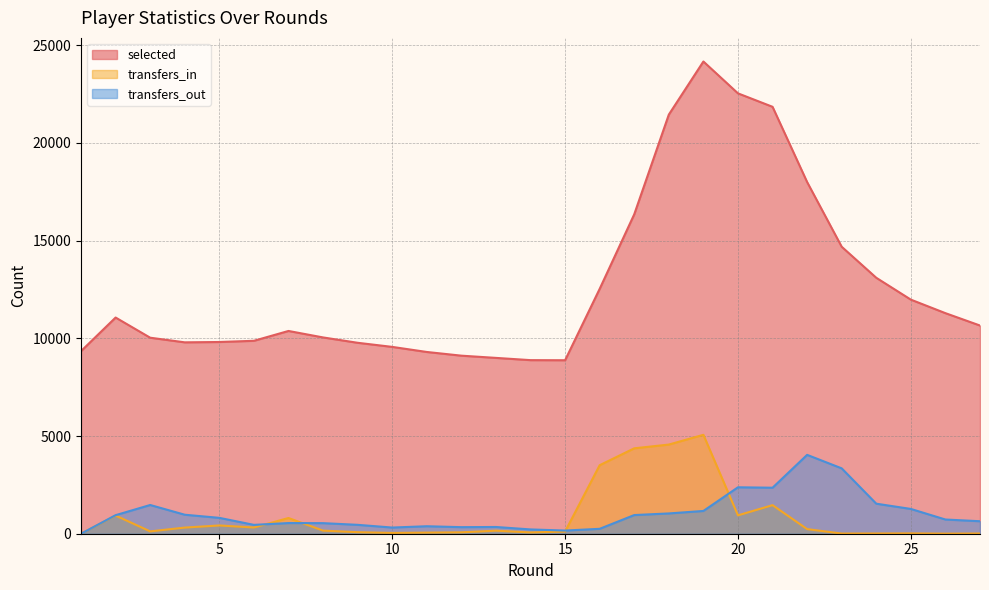

Reading left to right, what are all the values shown in this chart?

selected: 1=9344	2=11062	3=10030	4=9793	5=9810	6=9872	7=10375	8=10044	9=9770	10=9560	11=9300	12=9111	13=8997	14=8882	15=8877	16=12529	17=16345	18=21446	19=24163	20=22533	21=21845	22=17995	23=14684	24=13096	25=11978	26=11286	27=10653
transfers_in: 1=0	2=930	3=120	4=314	5=423	6=318	7=804	8=159	9=79	10=40	11=57	12=72	13=156	14=66	15=111	16=3506	17=4370	18=4562	19=5061	20=940	21=1462	22=237	23=9	24=12	25=17	26=4	27=11
transfers_out: 1=0	2=949	3=1470	4=972	5=812	6=453	7=546	8=541	9=455	10=316	11=383	12=336	13=345	14=220	15=162	16=251	17=955	18=1038	19=1165	20=2376	21=2354	22=4035	23=3345	24=1537	25=1268	26=727	27=639